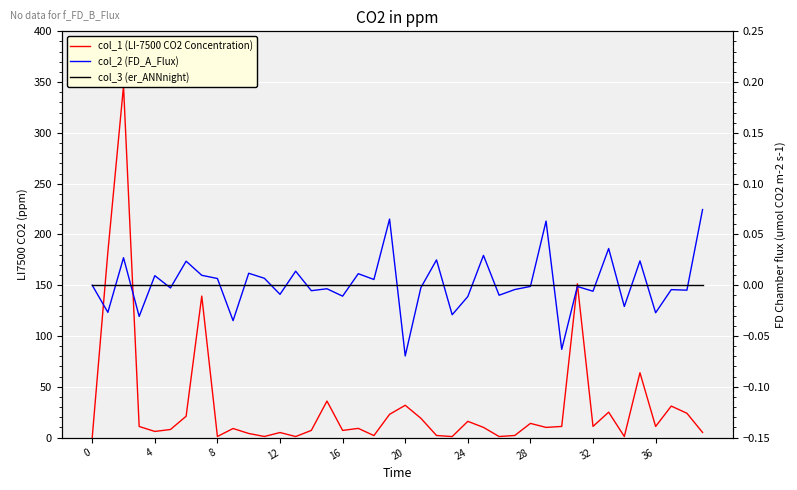

What is the difference between the maximum and second lowest values in the col_1 (LI-7500 CO2 Concentration) series?

345.1